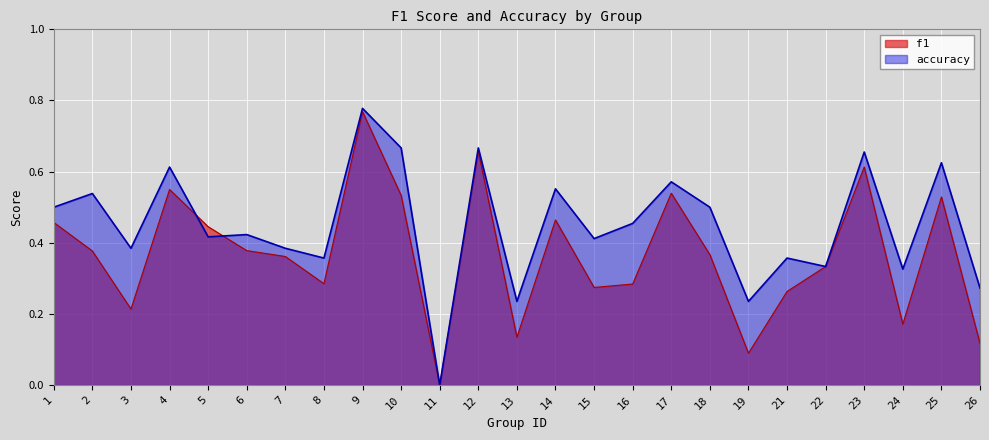

What is the maximum value for accuracy?

0.8